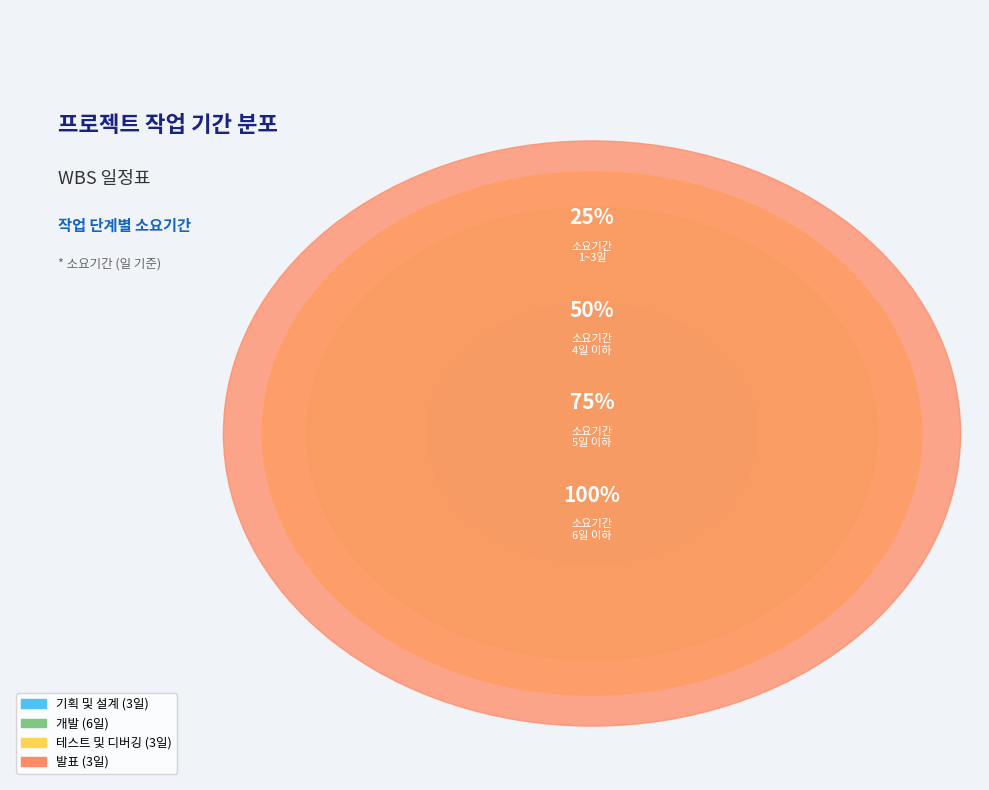

How much of the chart is everything except 개발?

60.0%